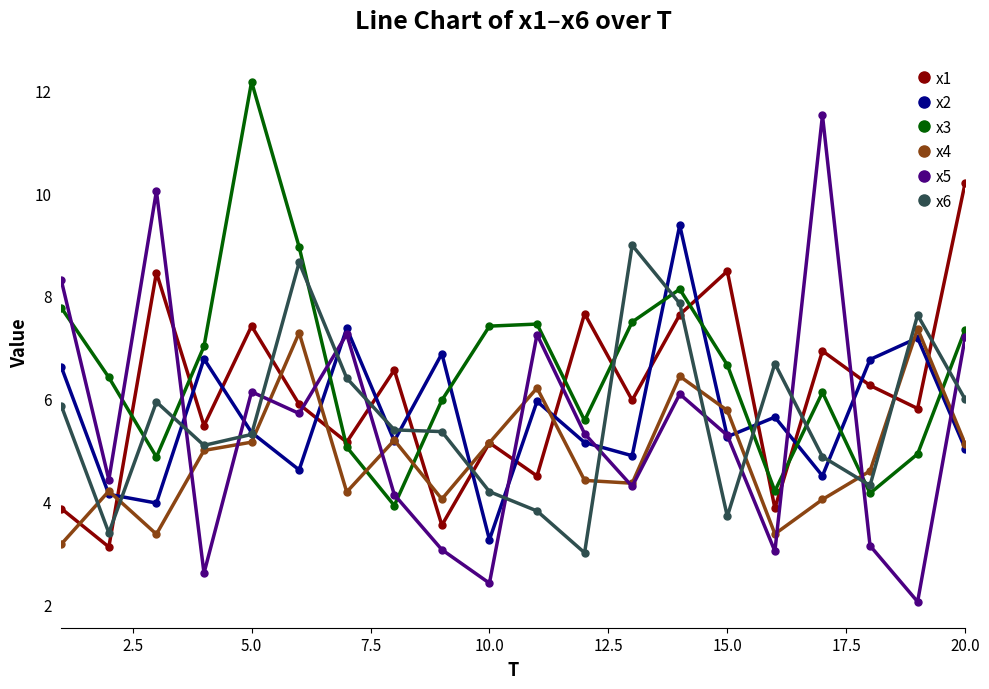

In x6, how many points are lower than both neighbors (excluding endpoints)?

5